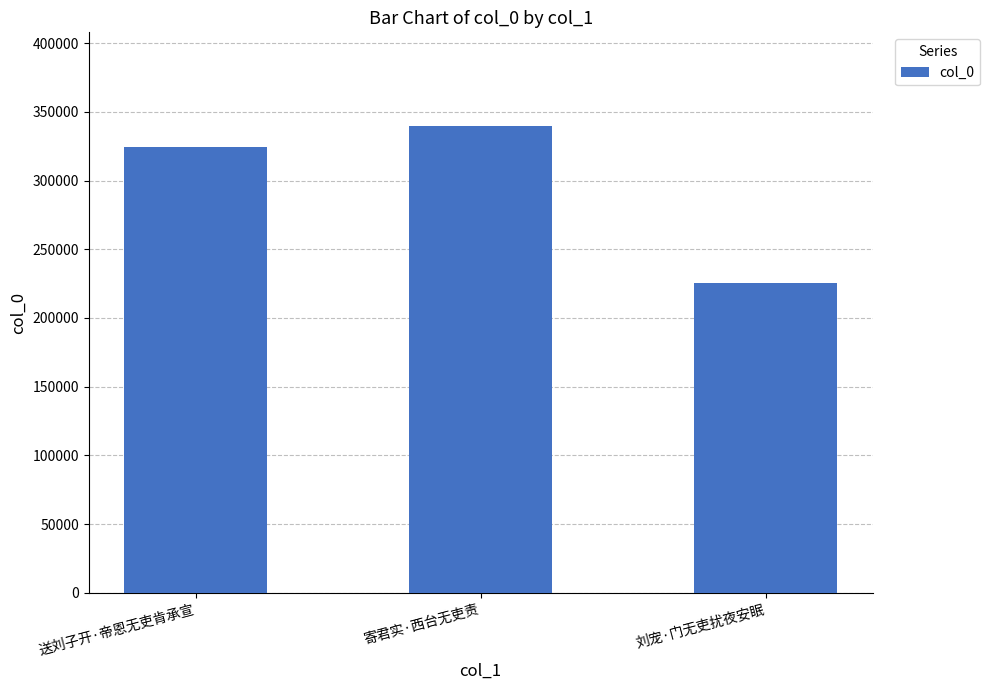

How many values are between 225315 and 339926?

3